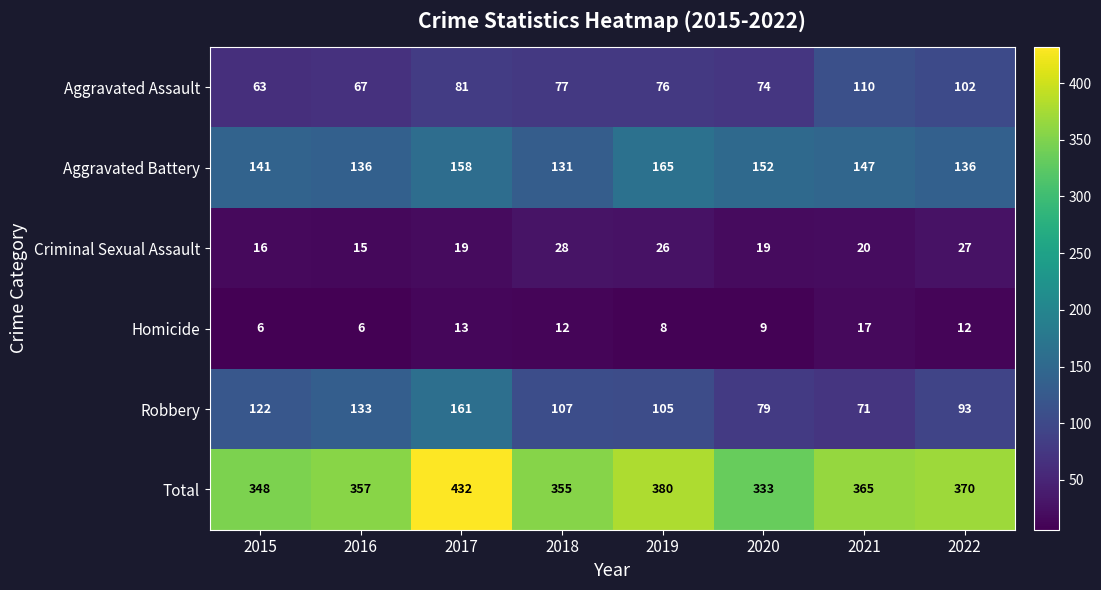

How many values in the Aggravated Battery series are below 147?

4